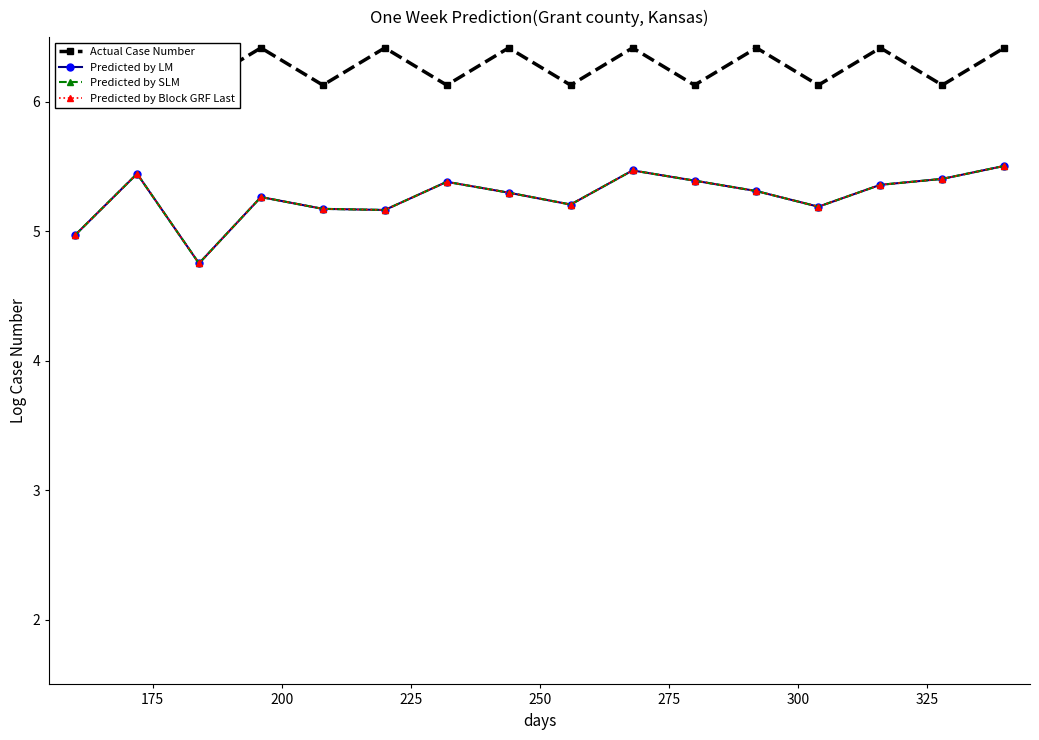

Does the chart have visible grid lines?

No